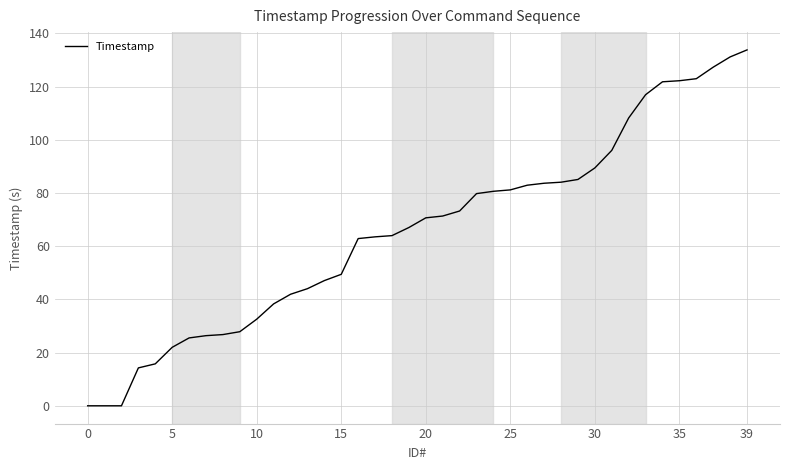

What is the difference between the maximum and minimum values?

133.8